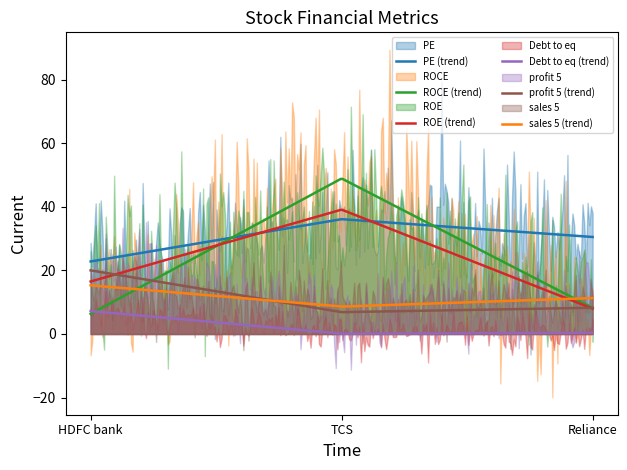

True or false: Debt to eq (trend) and ROE (trend) intersect in this chart.

False